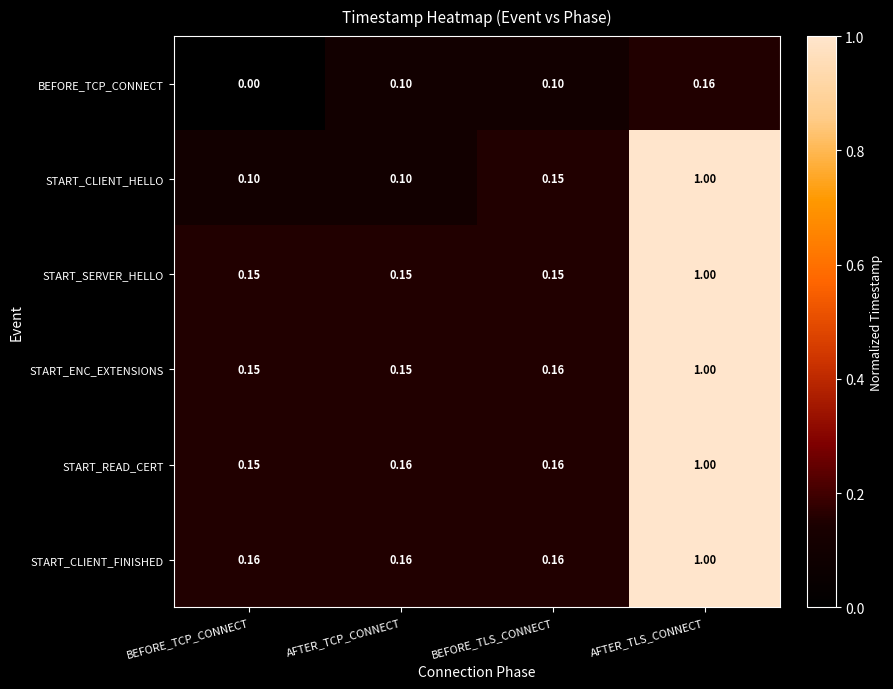

Which series changed the most between AFTER_TCP_CONNECT and AFTER_TLS_CONNECT?

START_CLIENT_HELLO